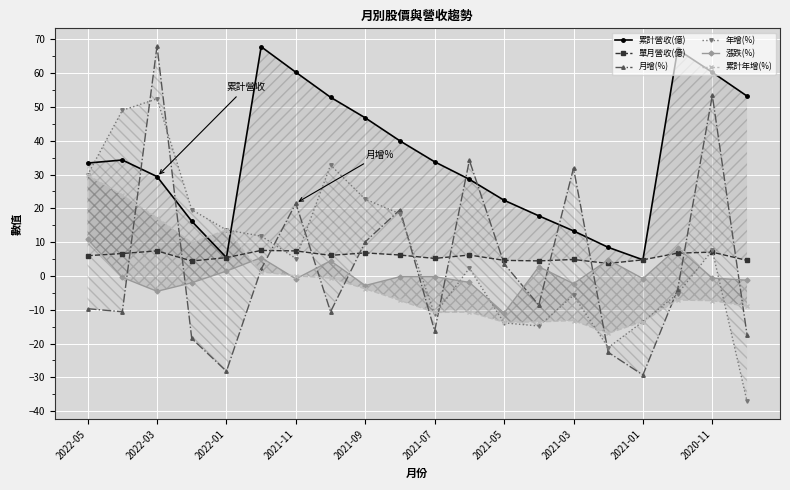

How many series are shown in this chart?

6